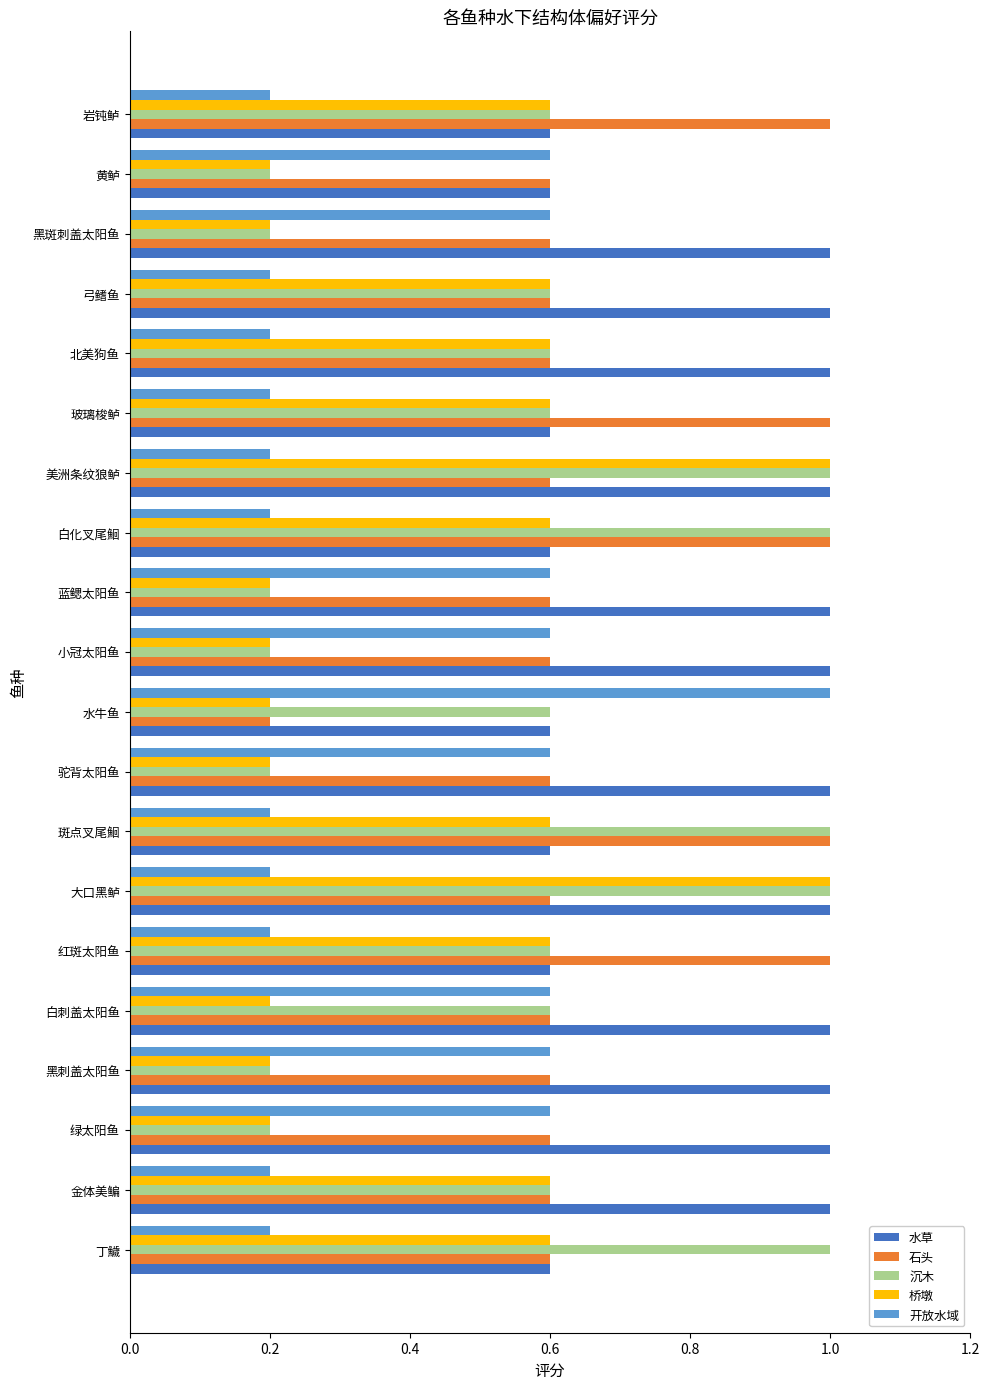

True or false: 沉木 has a value of 1.0 at 丁鱥.

True